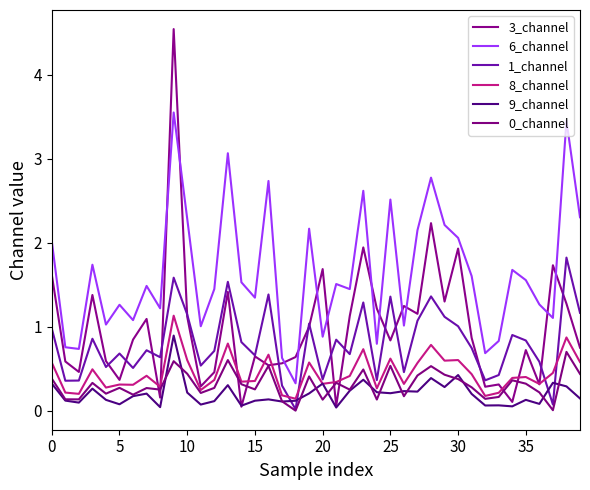

What is the difference between the maximum and second lowest values in the 8_channel series?

1.0